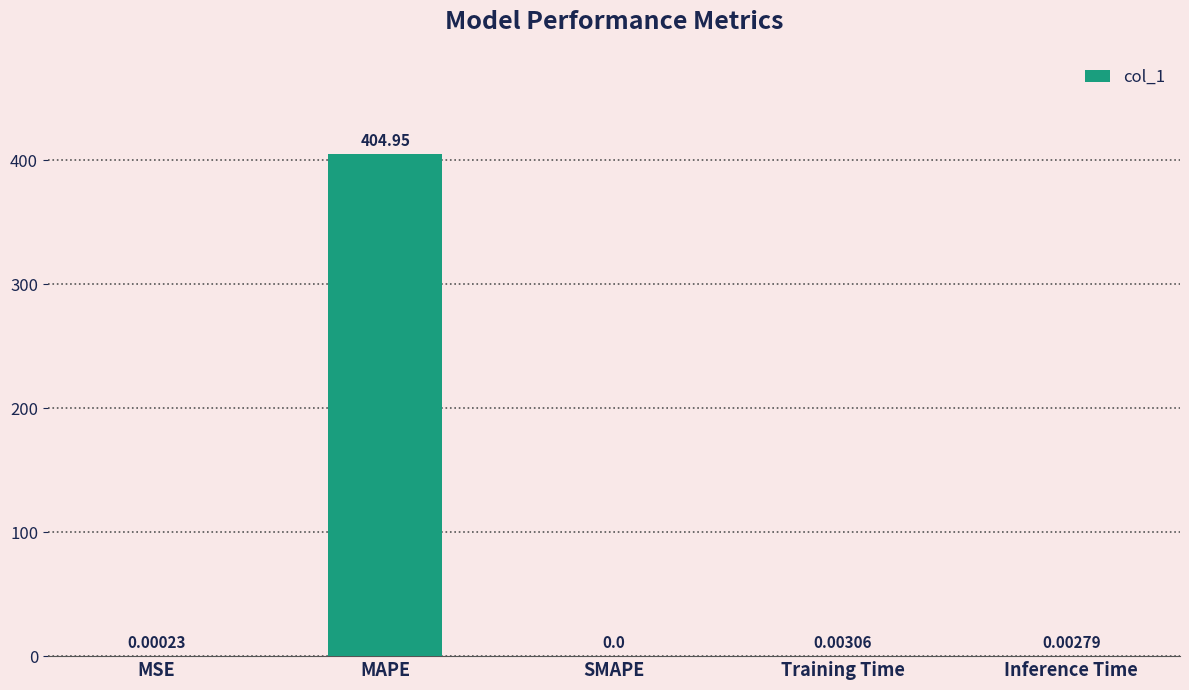

What is the sum of the values at MAPE and MSE?

405.0